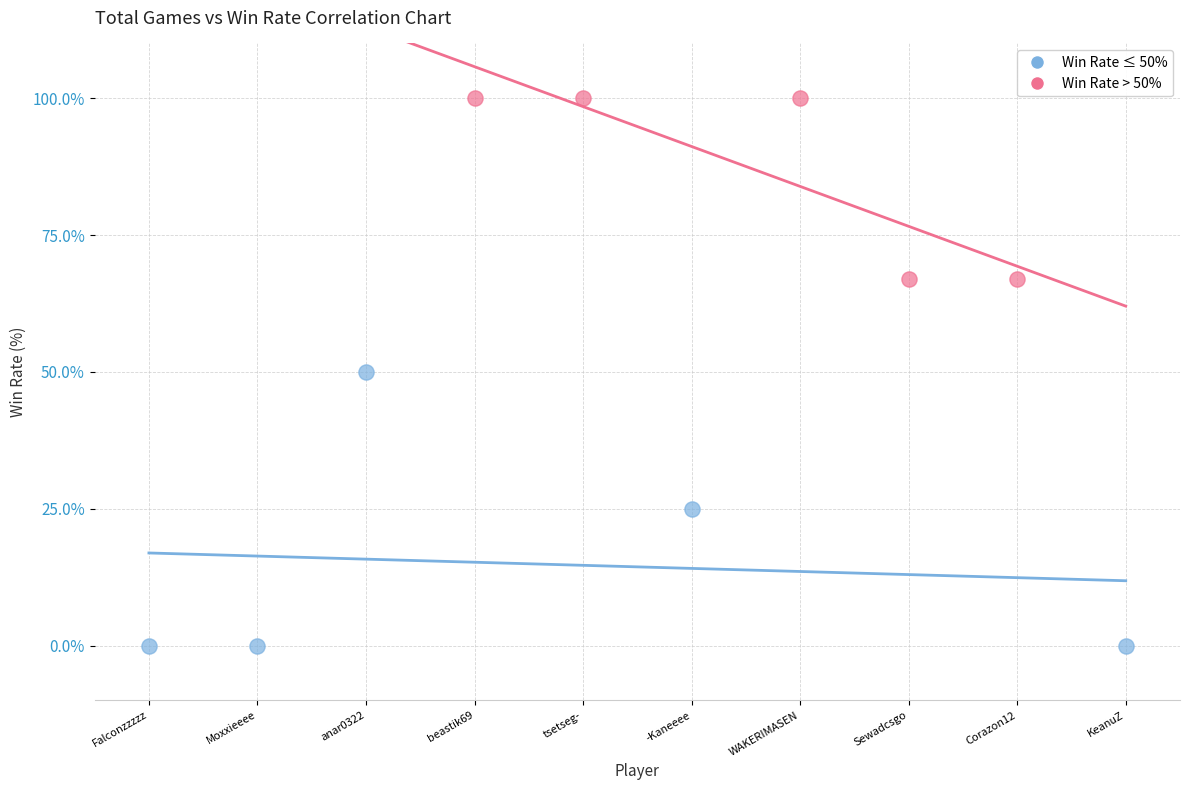

Which series reaches the maximum Y coordinate?

Win Rate > 50%